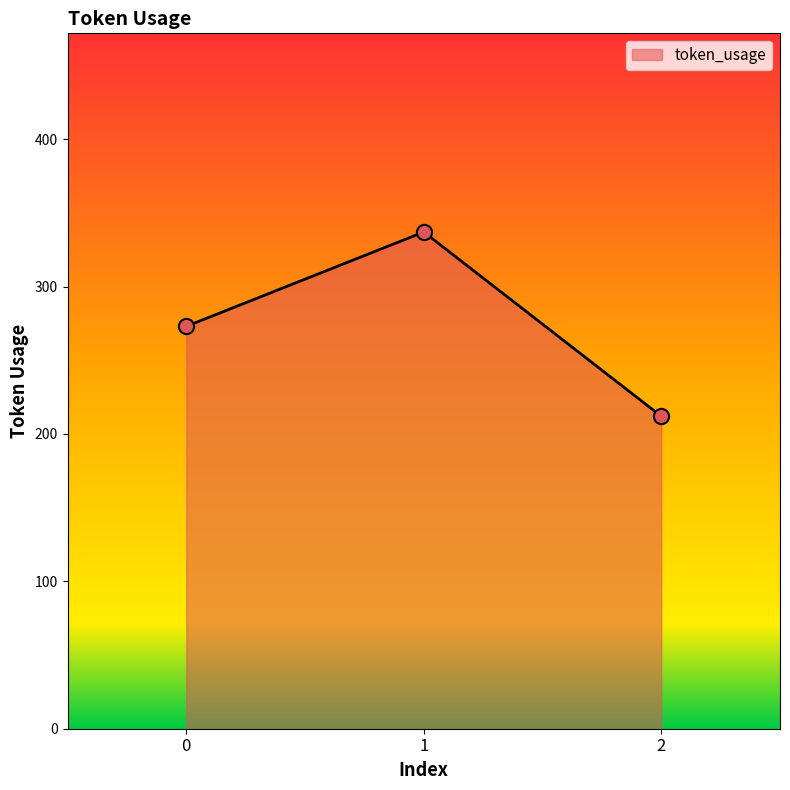

What is the change in value from 1 to 2?

-125